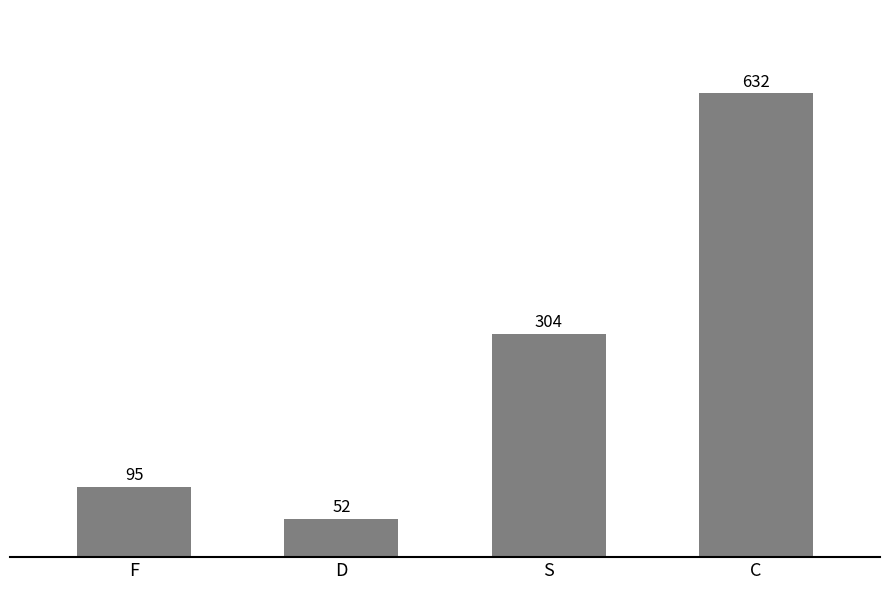

How many data points does each series have?

4